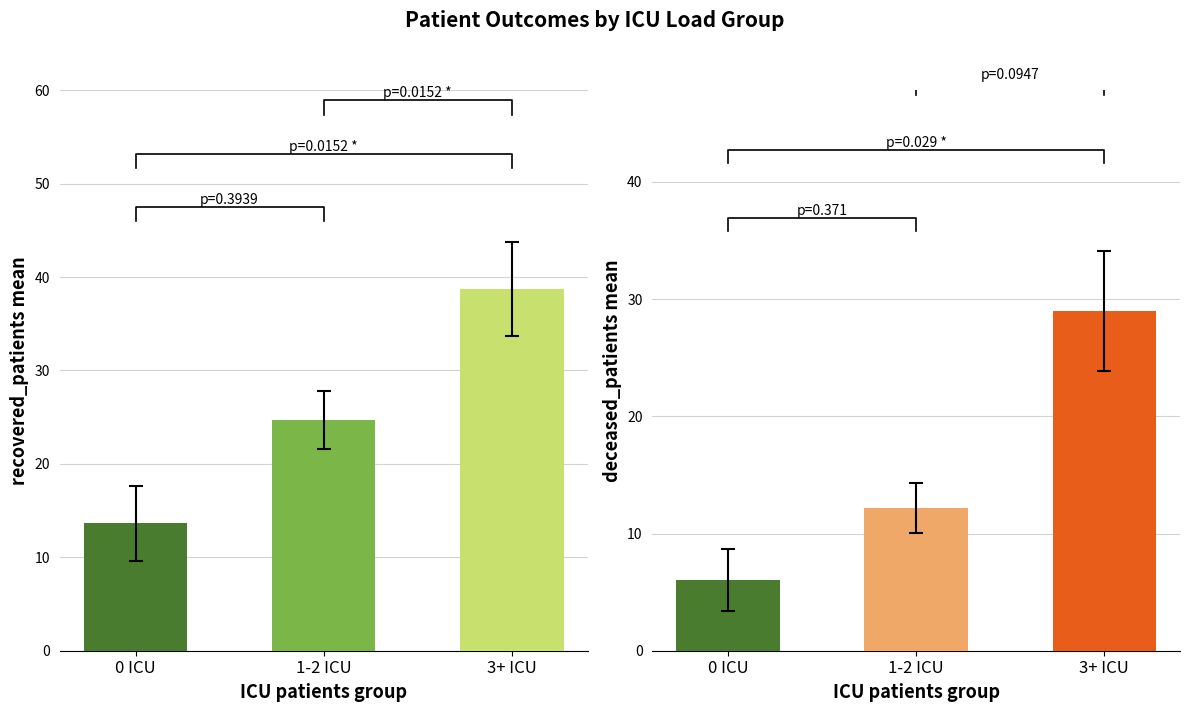

Which series has the largest total across all categories?

recovered_patients